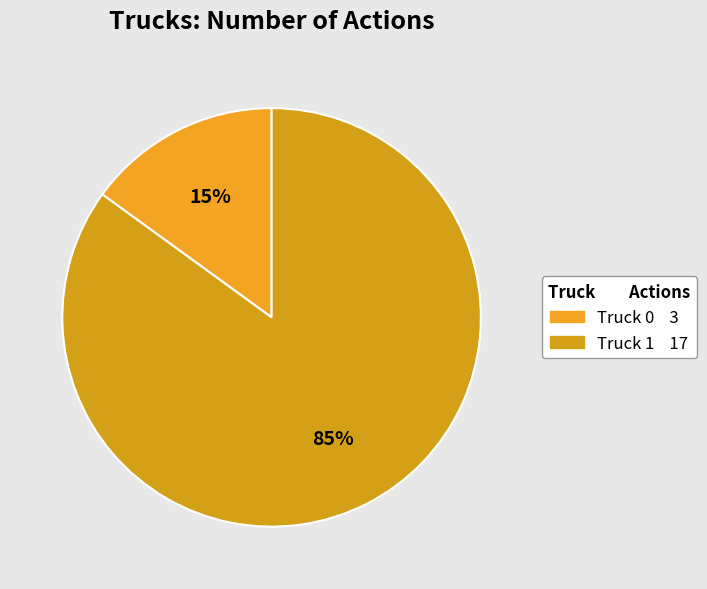

Is it true that Truck 1 is 95% of the pie?

False